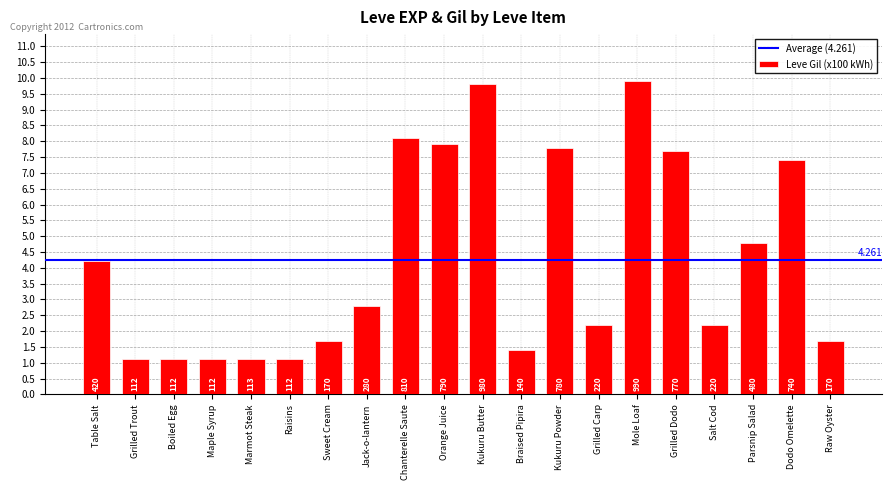

How many bars are there in total?

20